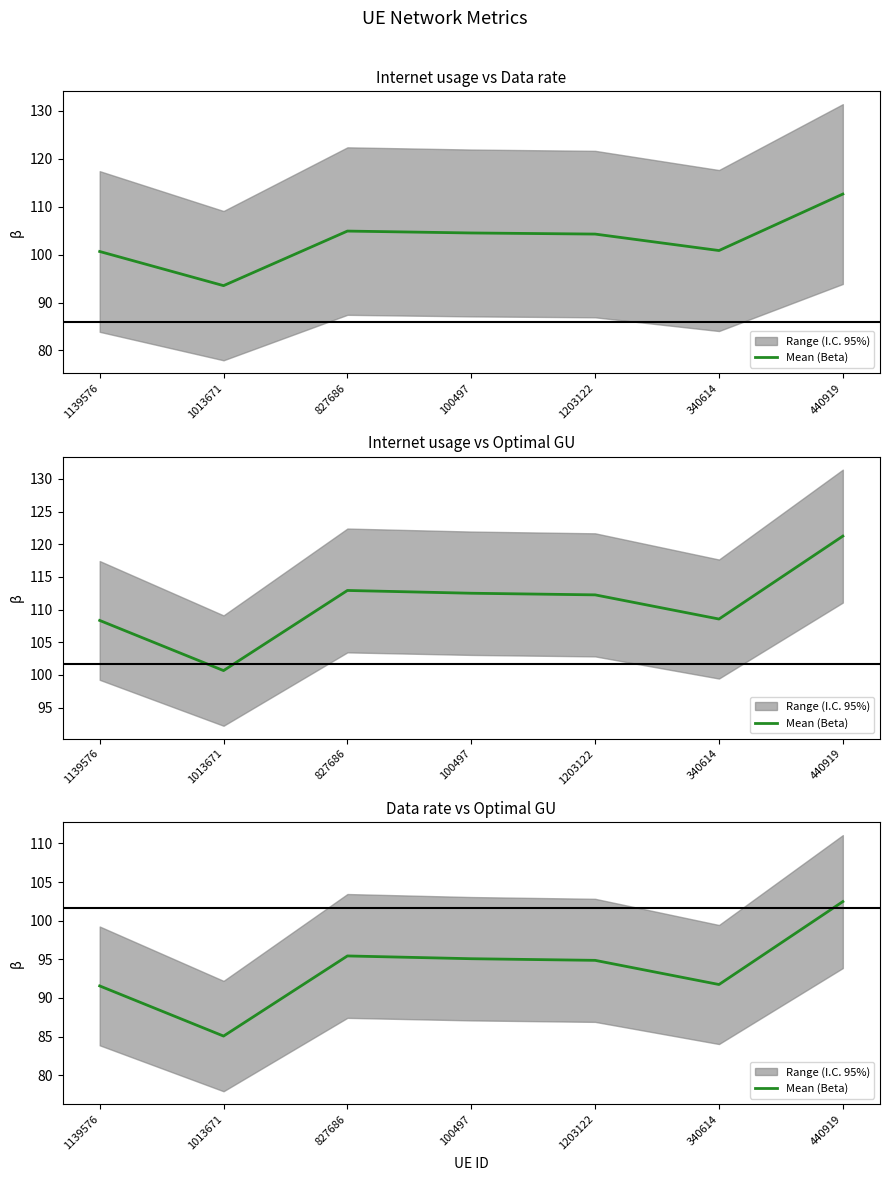

How many points are higher than both their immediate neighbors (excluding endpoints)?

1